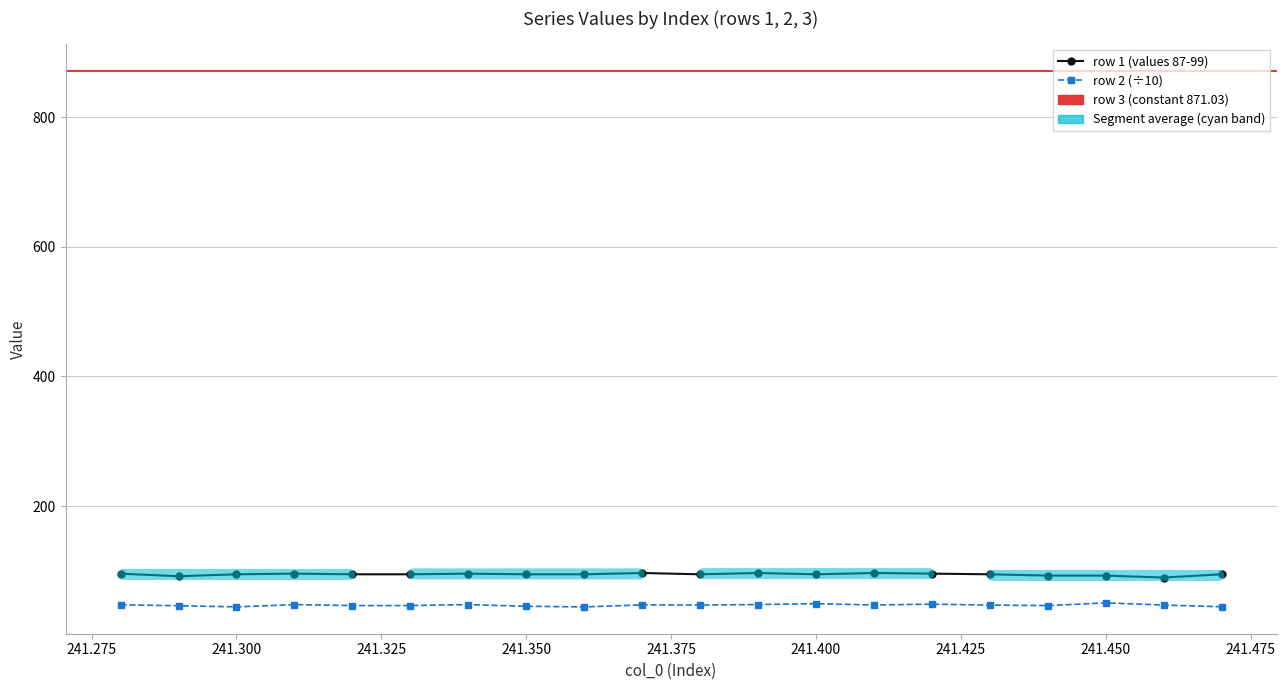

Between 241.32 and 241.37, which is larger?

241.37